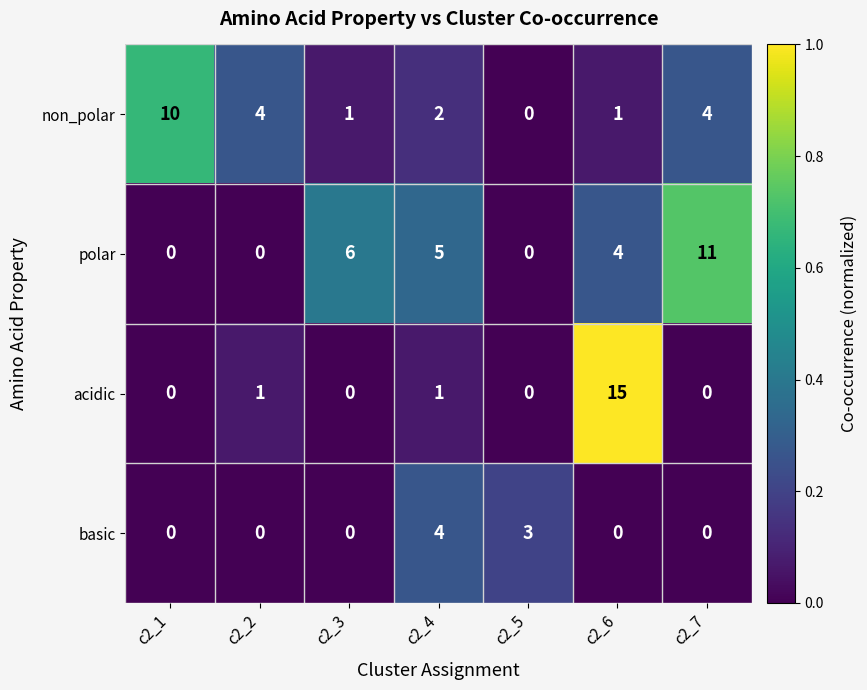

At which category does the chart reach its peak across all series?

c2_6